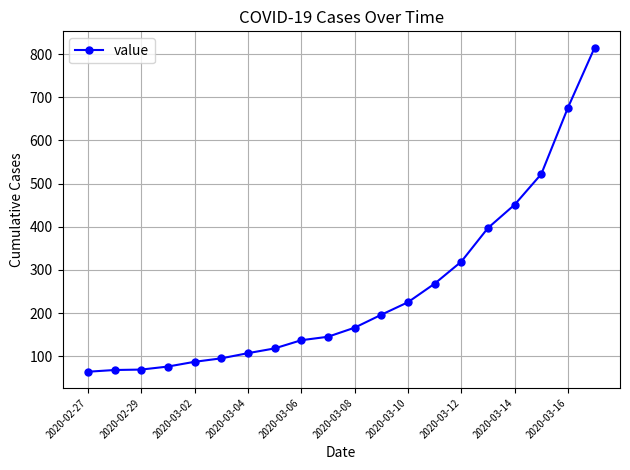

What is the value of the 8th point from the left?

118